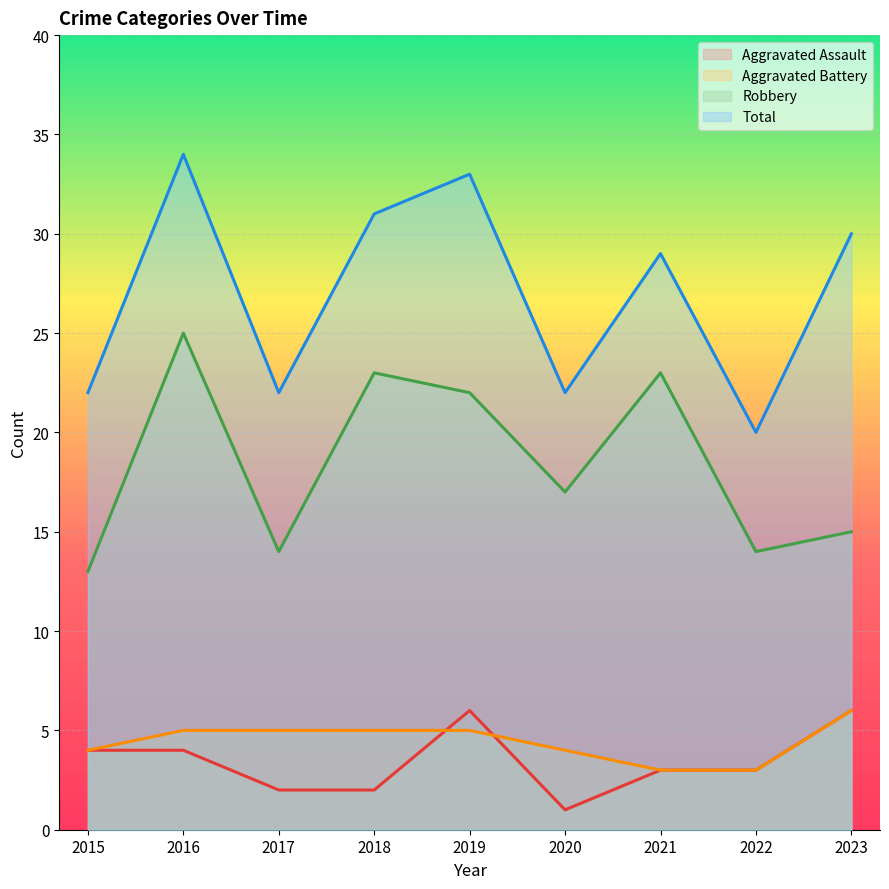

What is the highest value of the Aggravated Battery series?

6